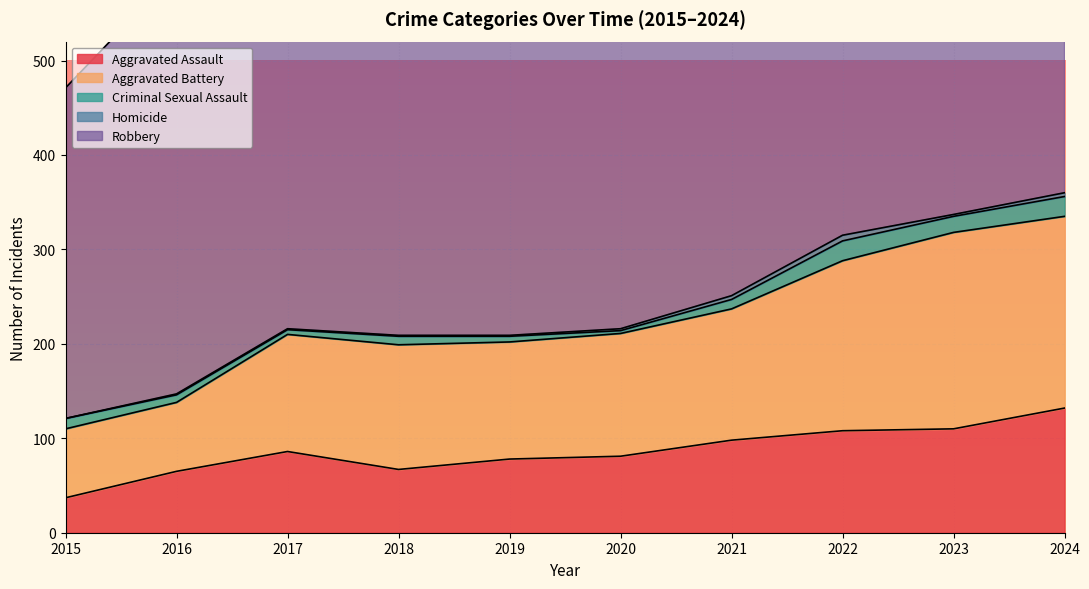

Where is Robbery nearest to the value 412?

2020